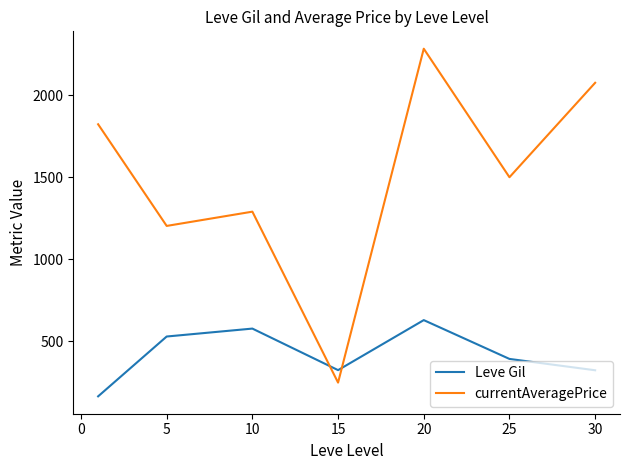

Which series ends up on top after the final intersection of Leve Gil and currentAveragePrice?

currentAveragePrice